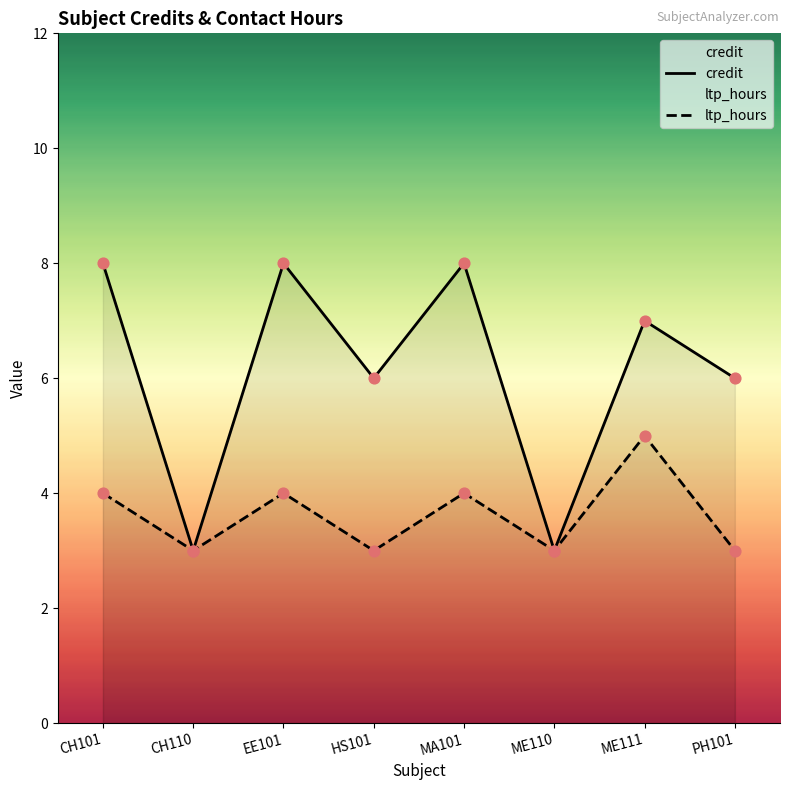

At which category is the sum across all series the highest?

CH101